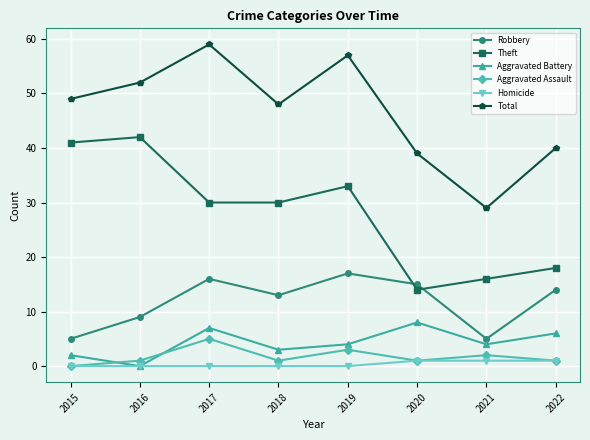

Count the number of data series in this chart.

6